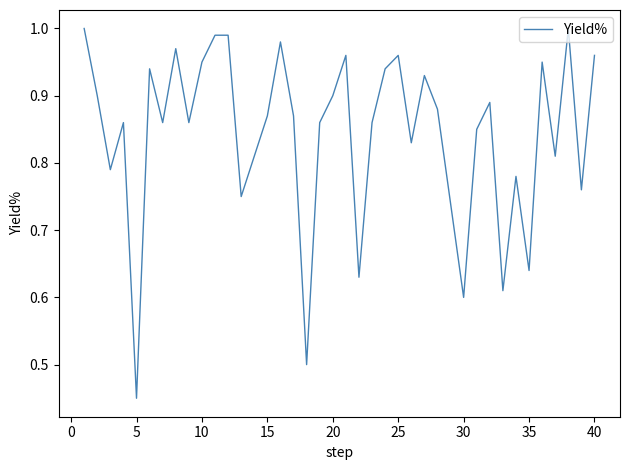

At which category does the chart reach its minimum across all series?

5